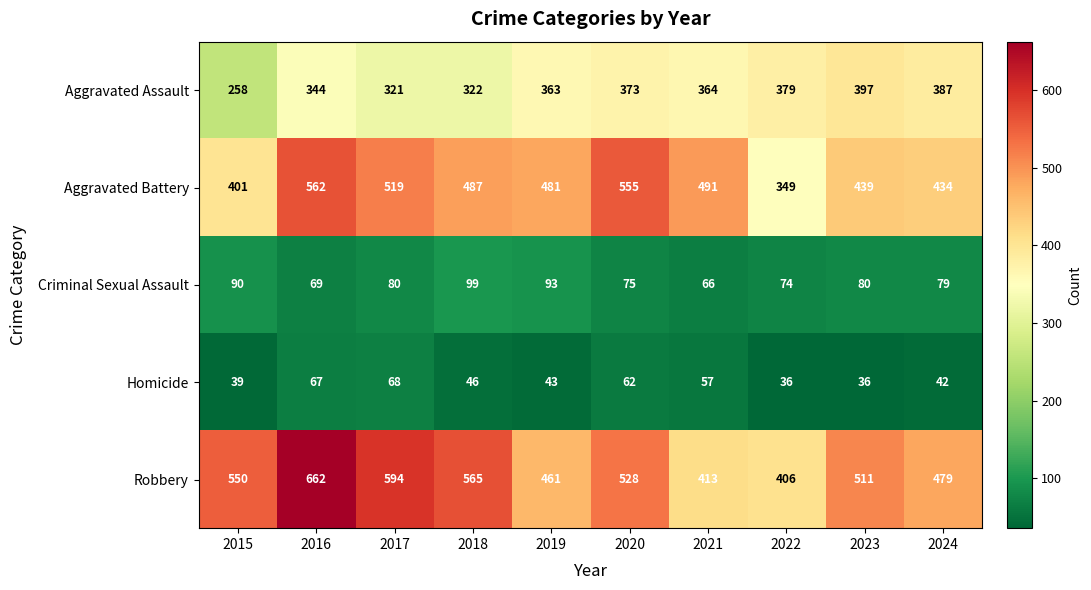

Which series changed the most between 2018 and 2019?

Robbery